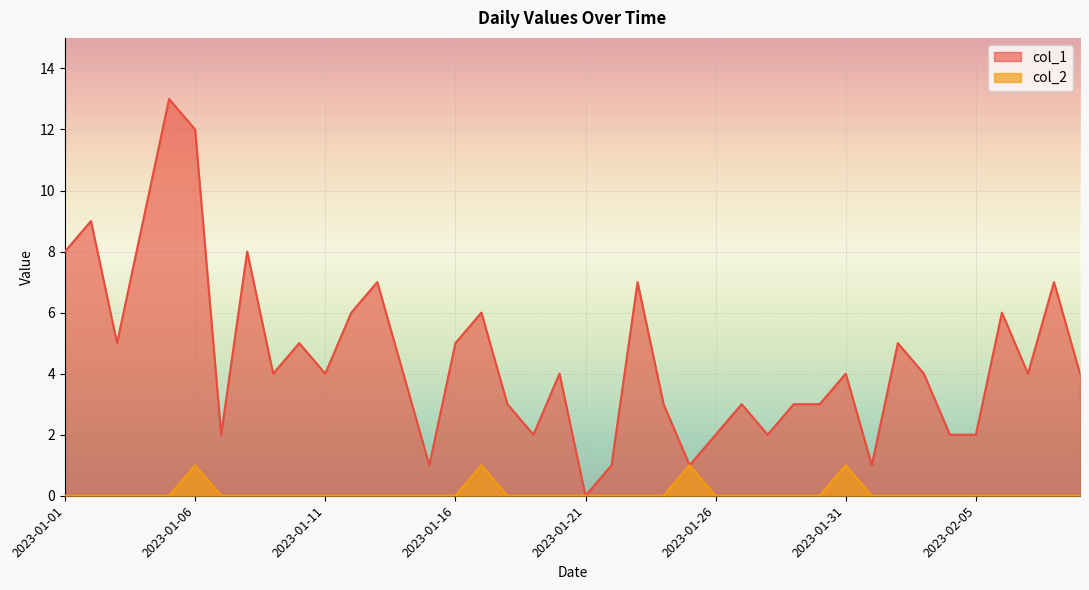

True or false: col_2 has more than 2 points higher than both neighbors.

True